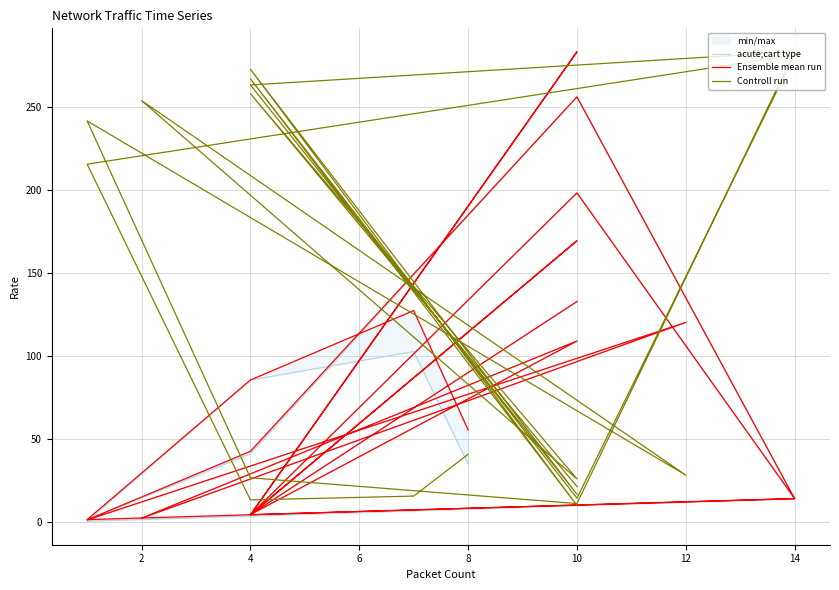

How many data points in Controll run are above 40?

10